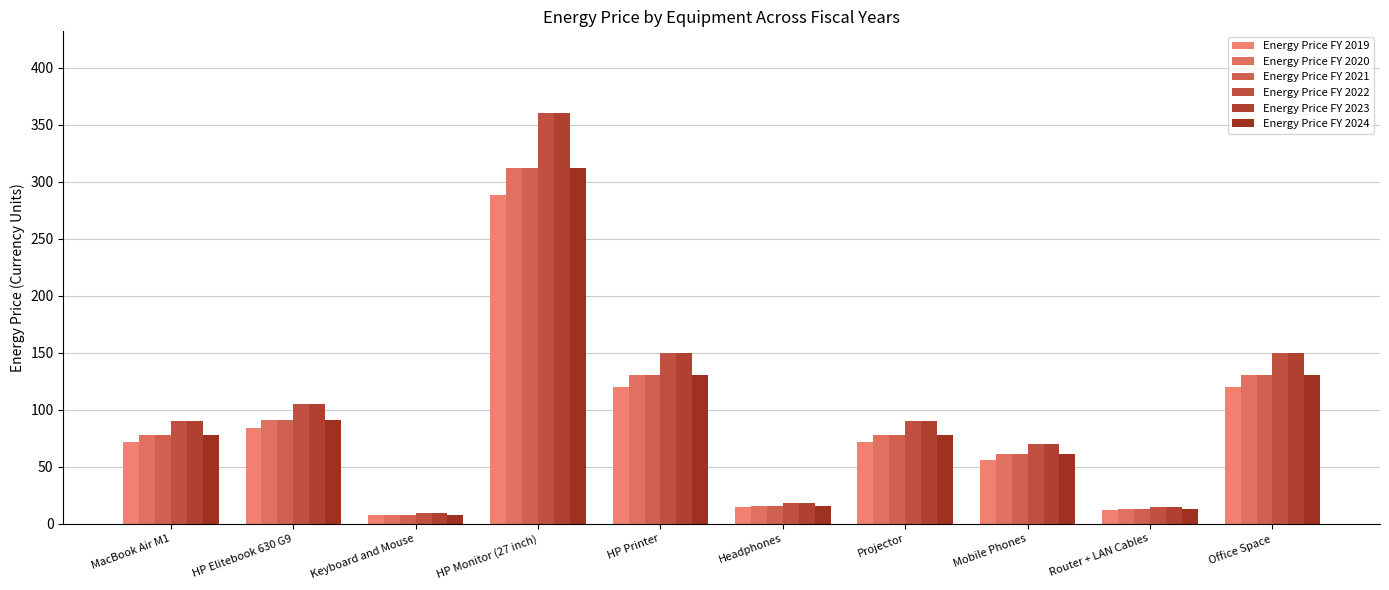

What is the value of the Energy Price FY 2020 bar at the 5th from the left?

130.0